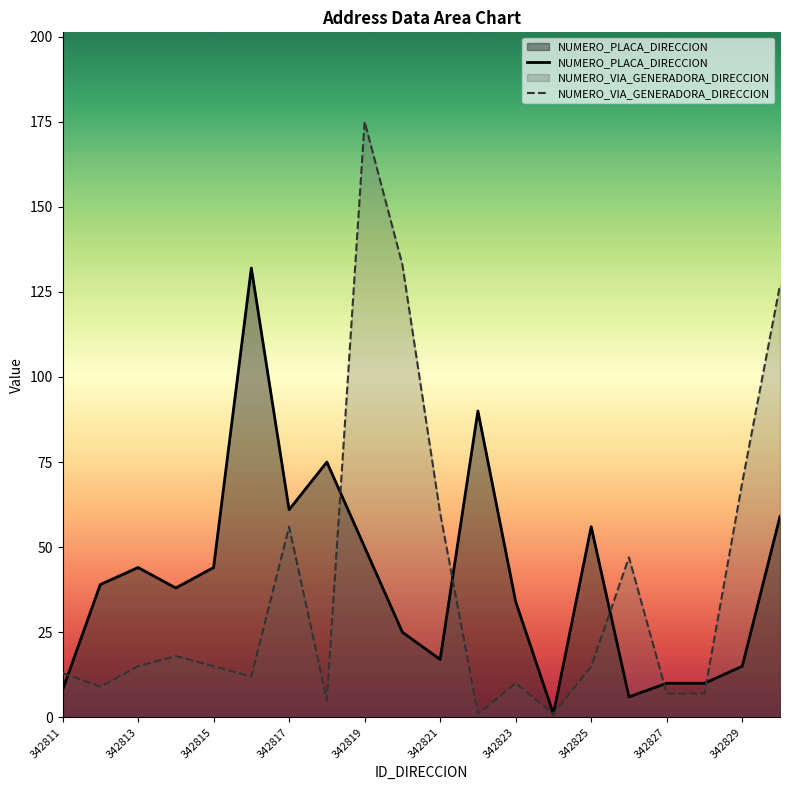

How many intersections are there between NUMERO_VIA_GENERADORA_DIRECCION and NUMERO_PLACA_DIRECCION?

6